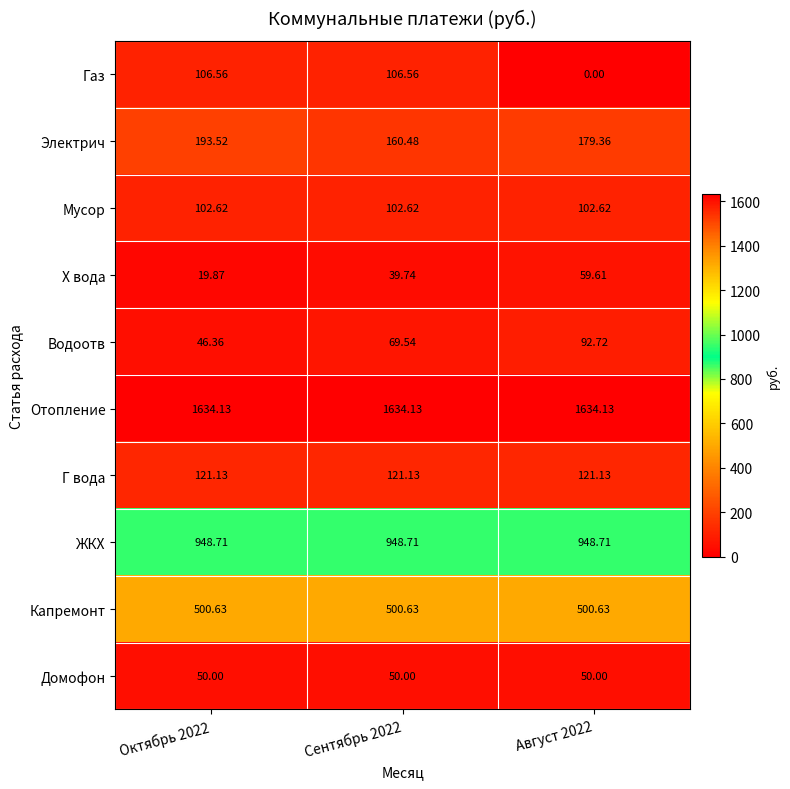

List the series in order of their peak value, highest first.

Отопление, ЖКХ, Капремонт, Электрич, Г вода, Газ, Мусор, Водоотв, Х вода, Домофон